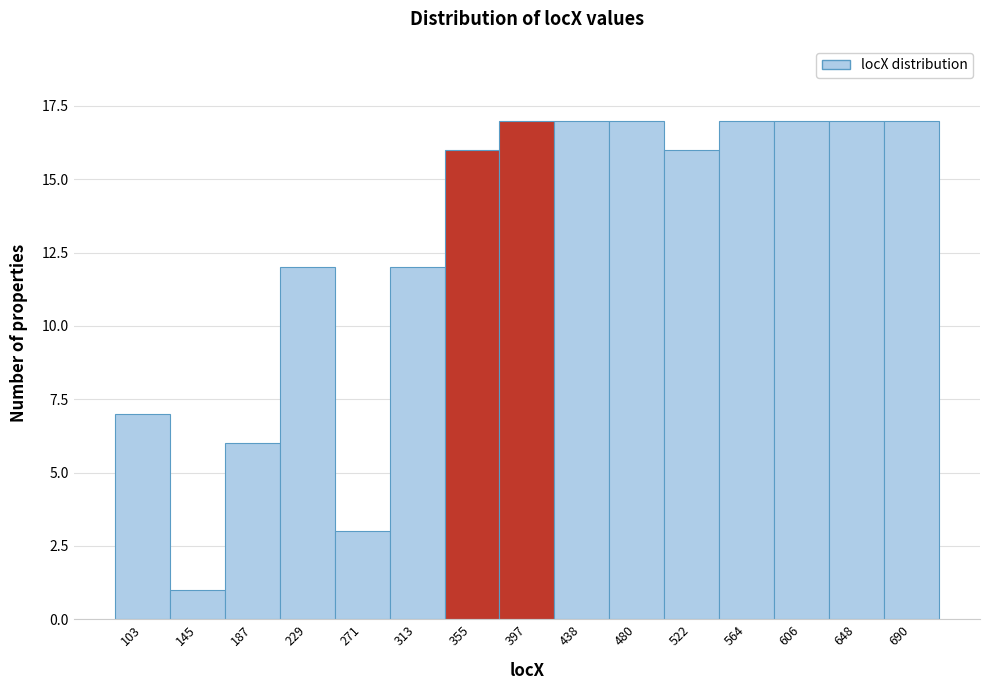

Reading right to left, list all the values displayed in this chart.

17	17	17	17	16	17	17	17	16	12	3	12	6	1	7